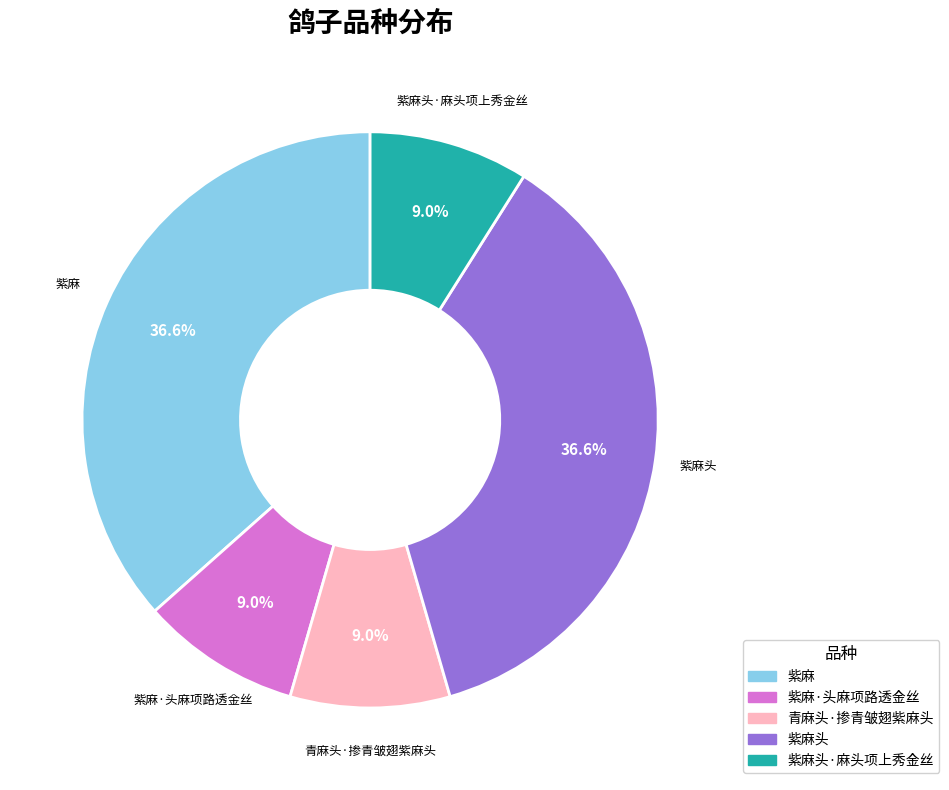

Is there any slice that represents more than half of the pie?

No